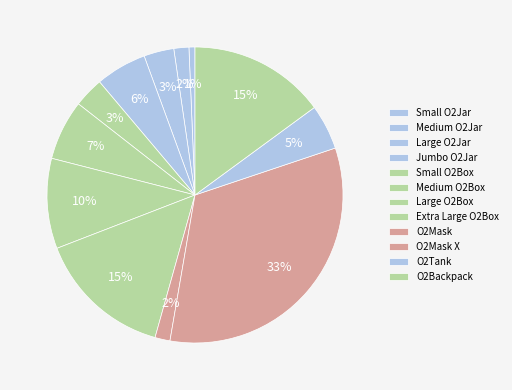

What percentage is the O2Mask X slice, to the nearest percent?

33%